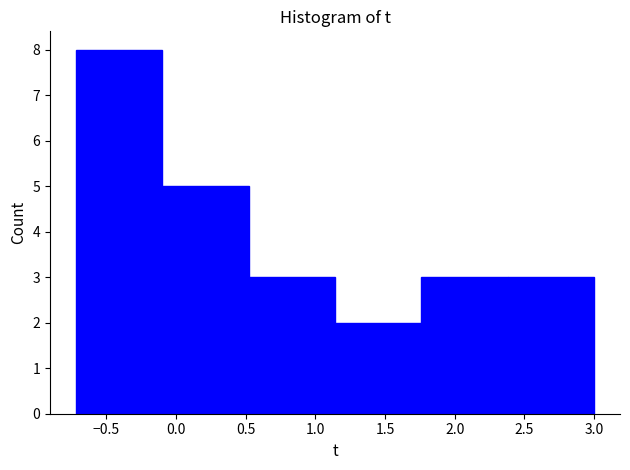

Over which range of the x-axis is the bar tallest?

-0.70 to -0.10